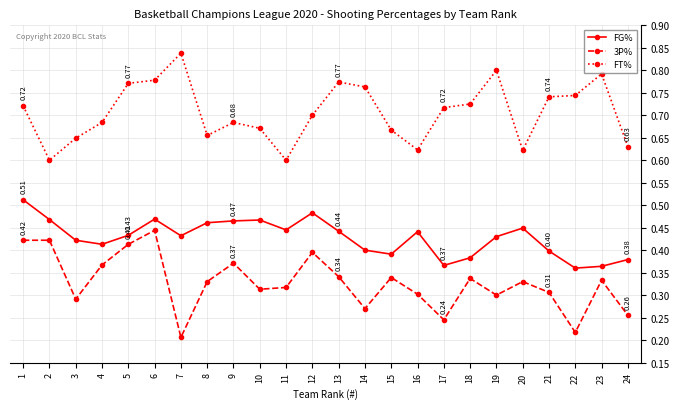

What is the sum of the FT% values at 14 and 24?

1.4